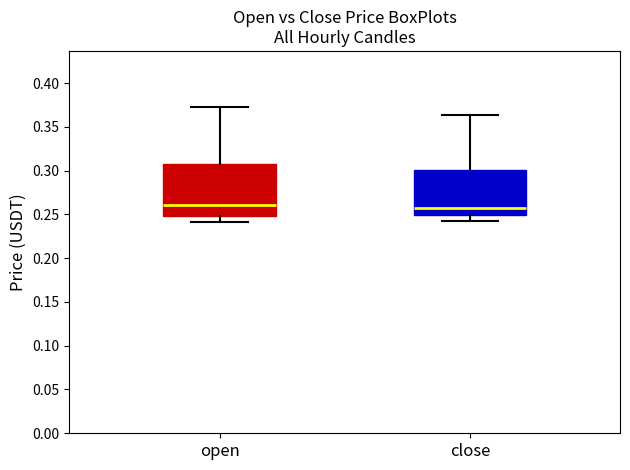

Reading left to right, read every box against the y-axis: the position of its median line, the range the box covers, and the ends of its whiskers. The values are not printed on the chart, so give them approximately, as read against the axis.

open: median 0.260, box 0.250 to 0.305, whiskers 0.240 to 0.375
close: median 0.255, box 0.250 to 0.300, whiskers 0.240 to 0.365